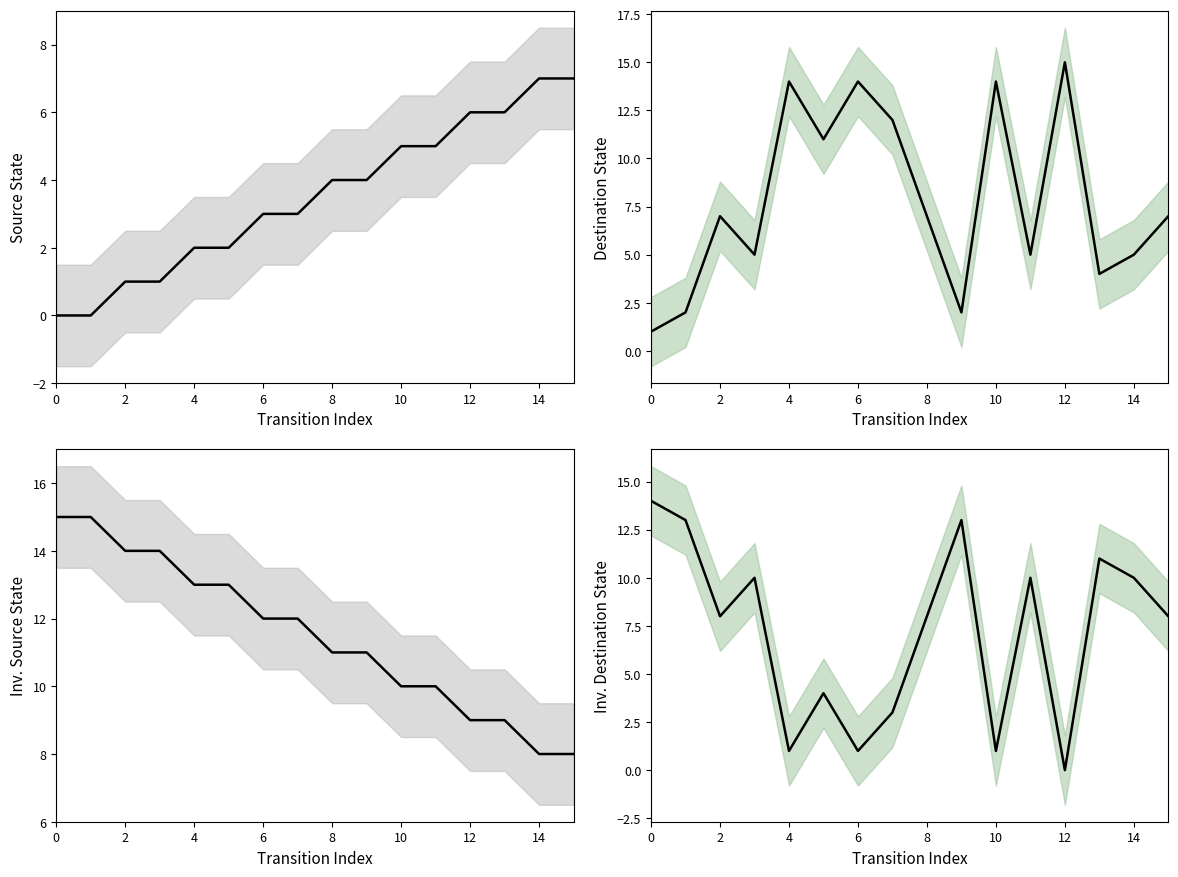

Which series ends up on top after the final intersection of Inv. Destination State and Source State?

Inv. Destination State